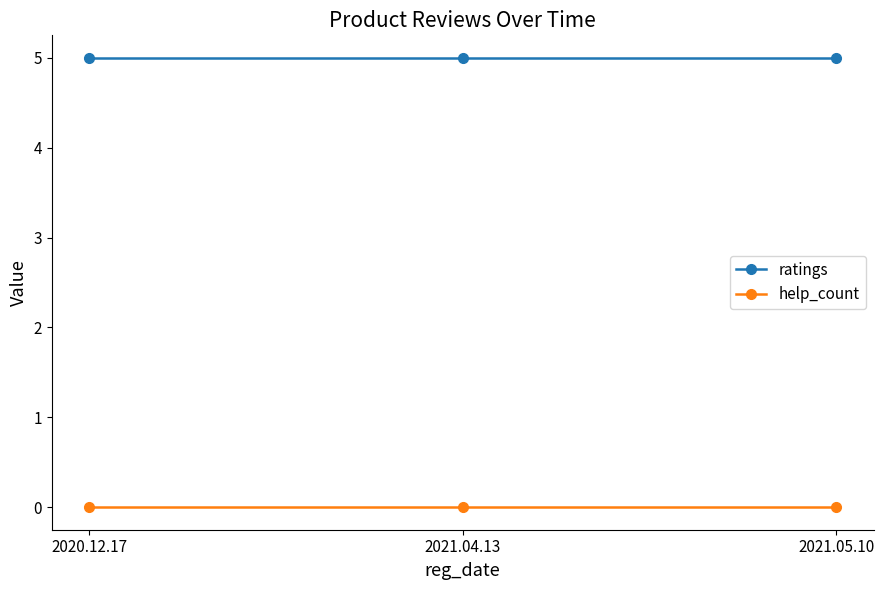

Reading left to right, extract all data points from this chart.

ratings: 2020.12.17=5	2021.04.13=5	2021.05.10=5
help_count: 2020.12.17=0	2021.04.13=0	2021.05.10=0